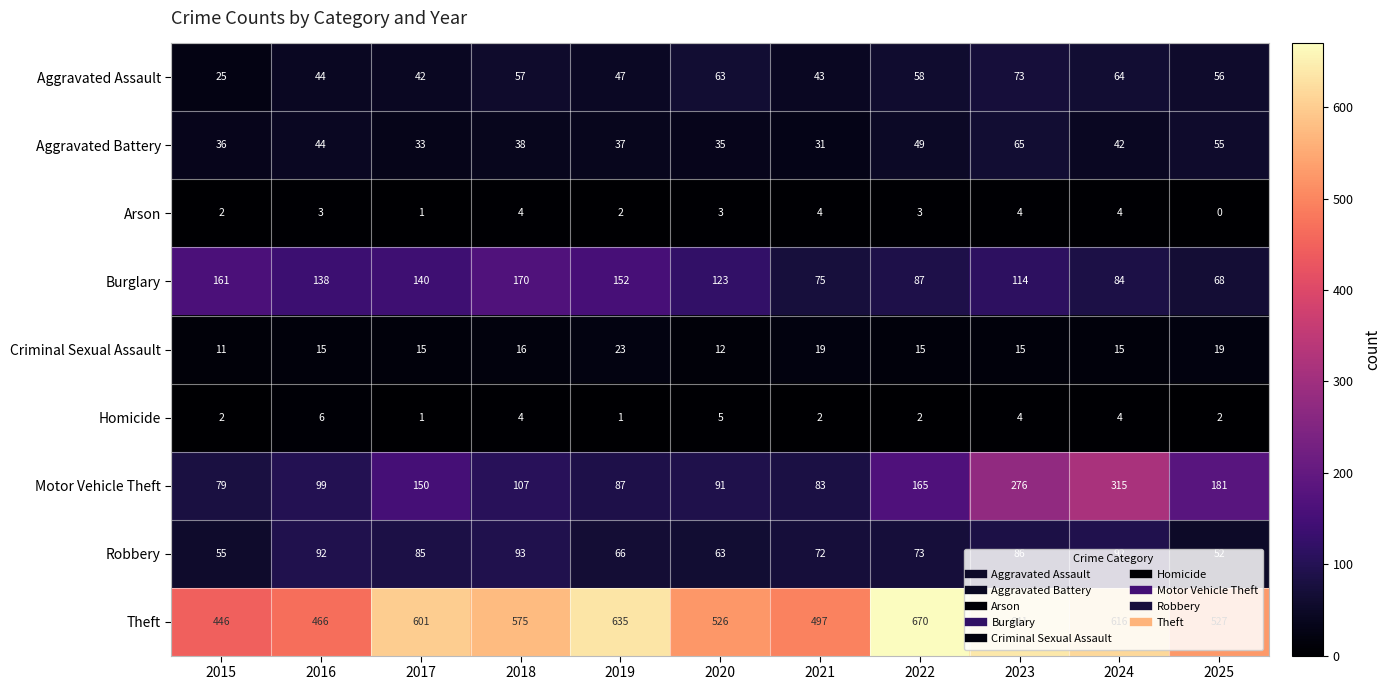

What is the total value across all series at 2024?

1236